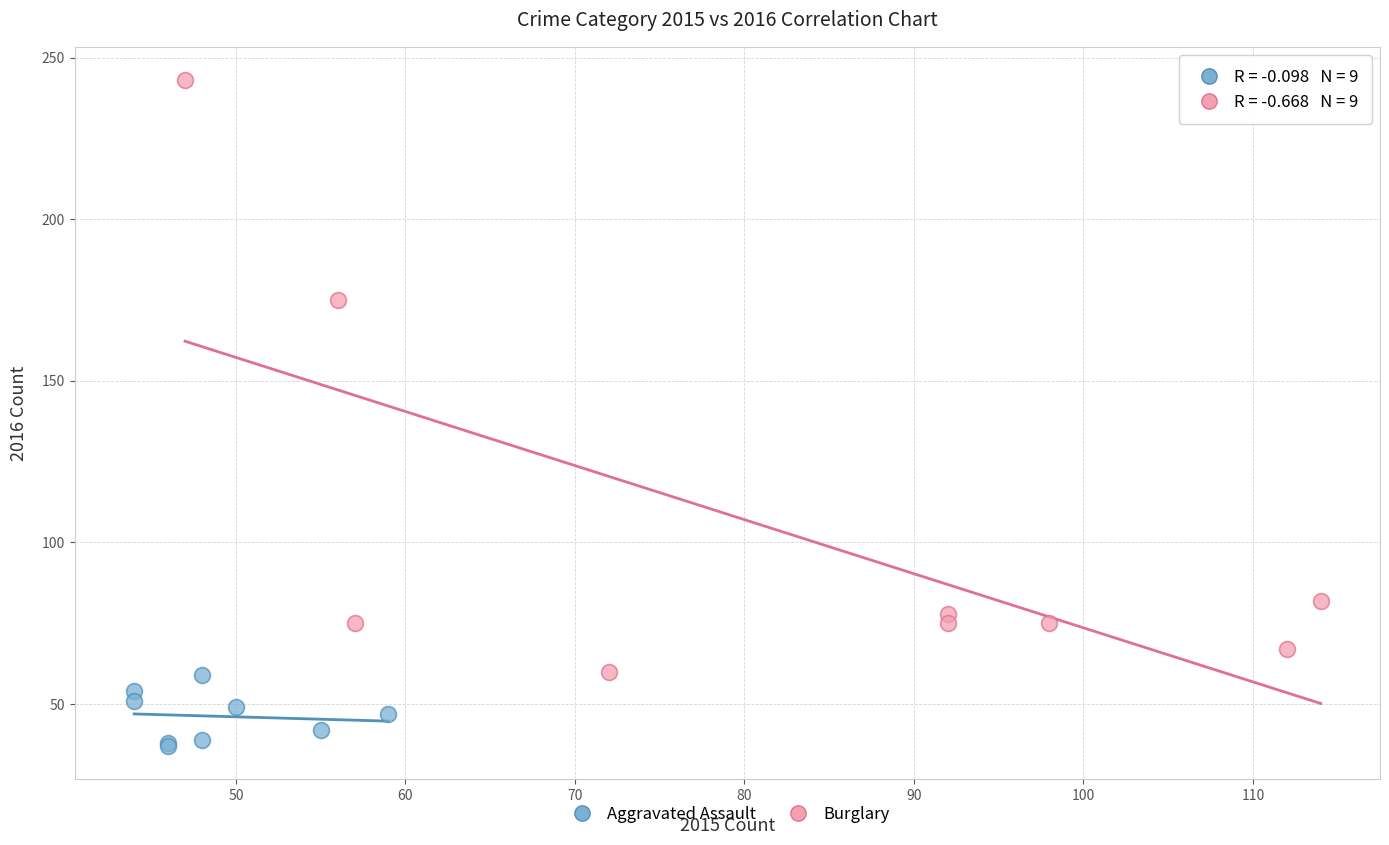

Which series reaches the minimum Y coordinate?

Aggravated Assault